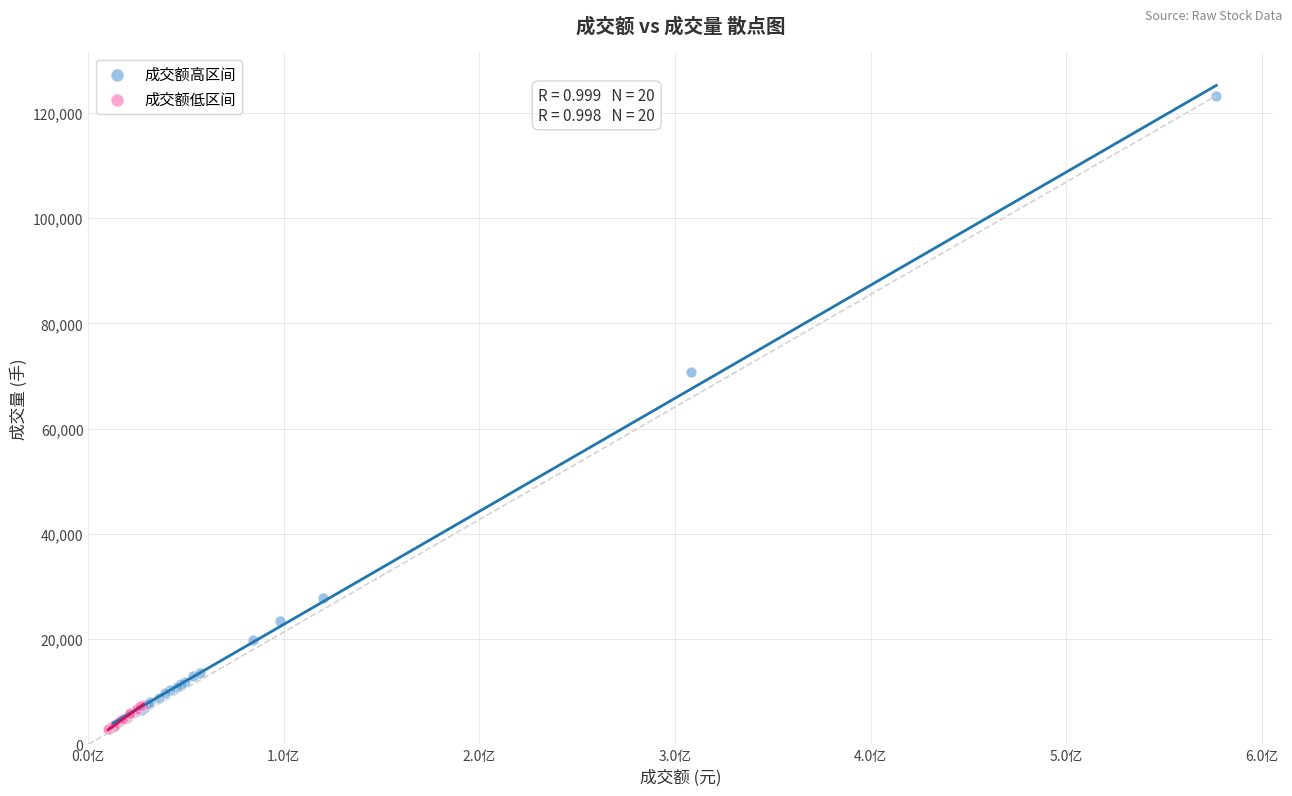

Which series contains the highest Y value?

成交额高区间